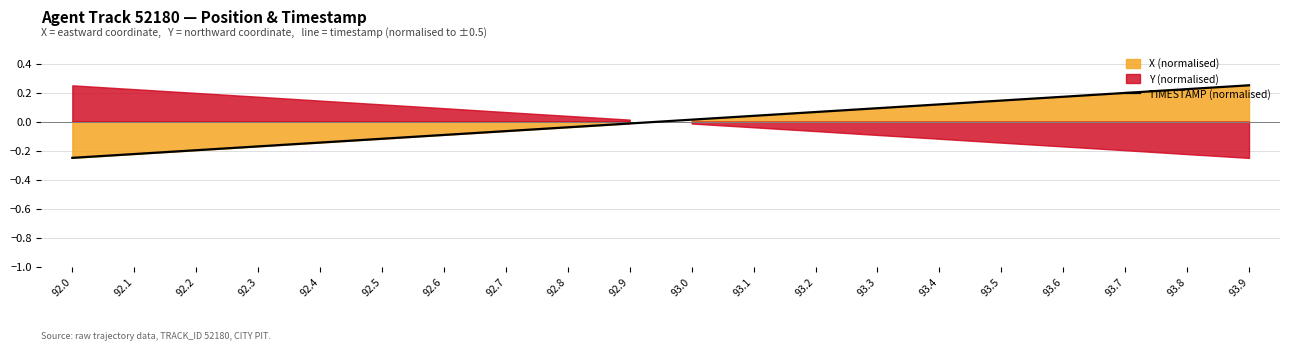

What is the difference between the values at 93.2 and 93.8?

0.2